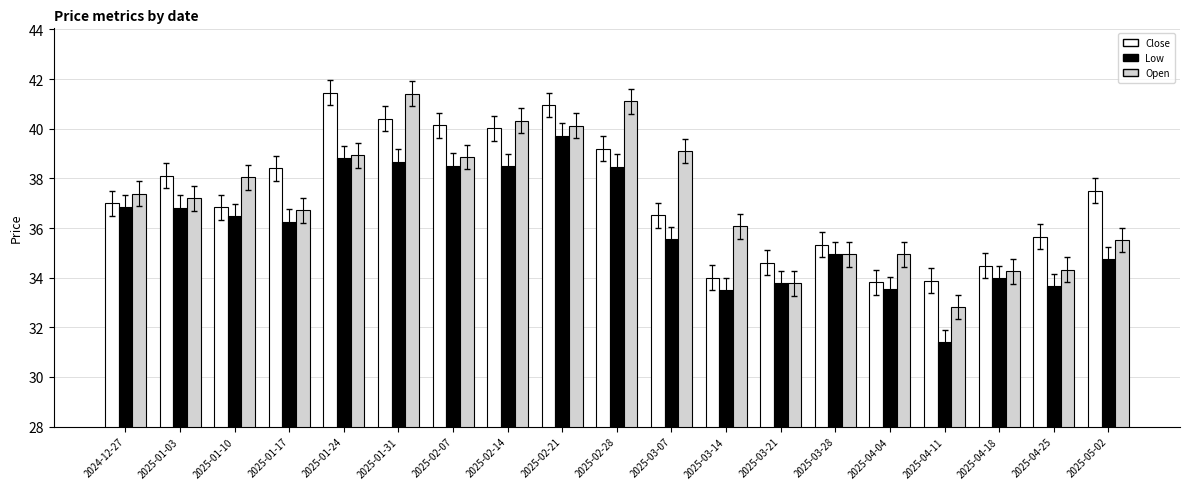

How many distinct data groups are displayed?

3